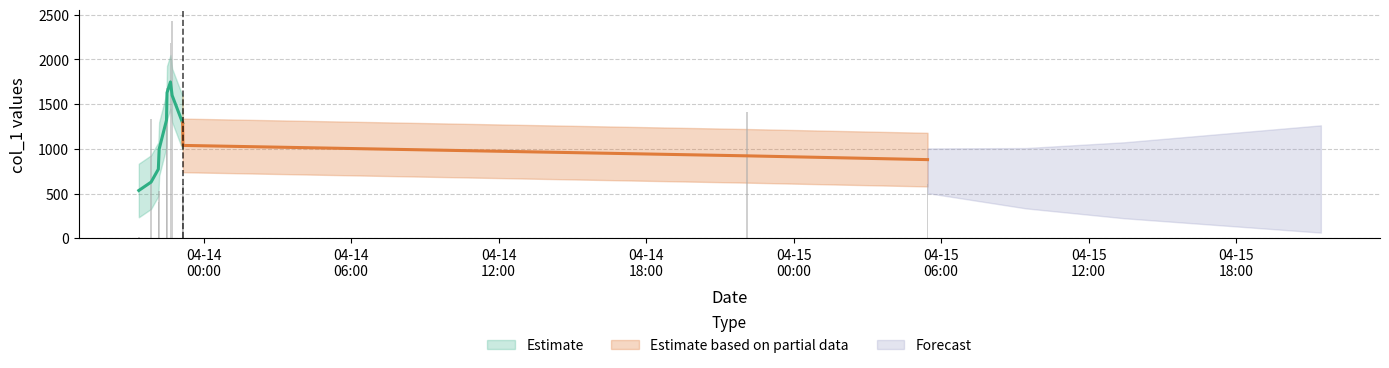

Are the bars grouped side by side (vs. stacked)?

No